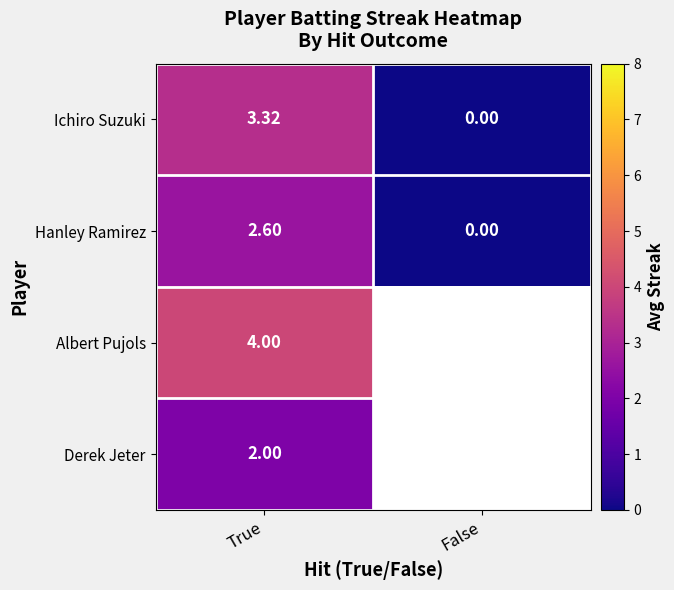

Rank the series at True from highest to lowest value.

Albert Pujols, Ichiro Suzuki, Hanley Ramirez, Derek Jeter